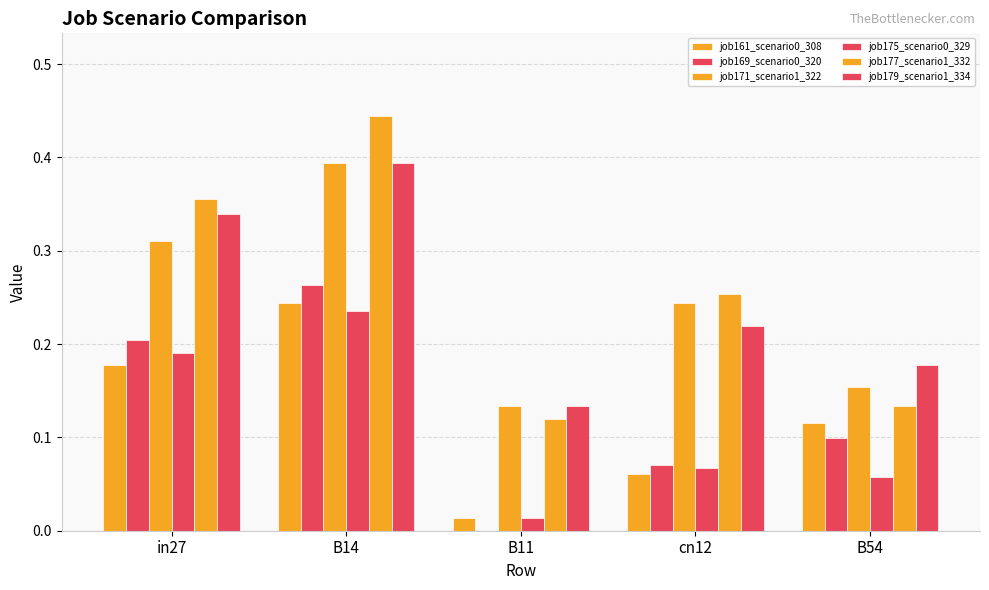

How many groups of bars are there?

5